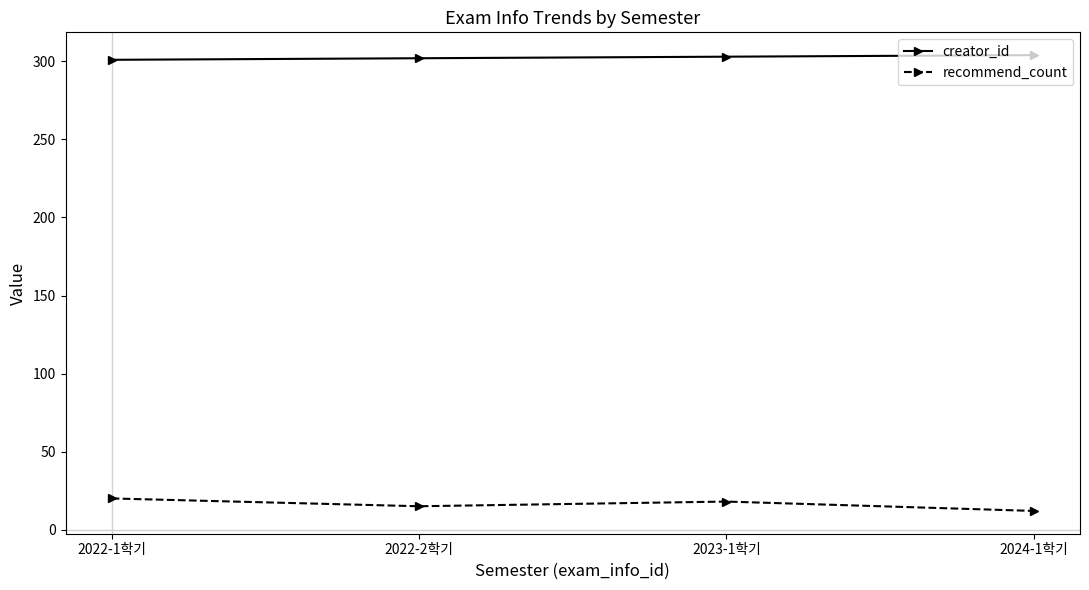

Is it true that creator_id equals 304 at 2024-1학기?

True